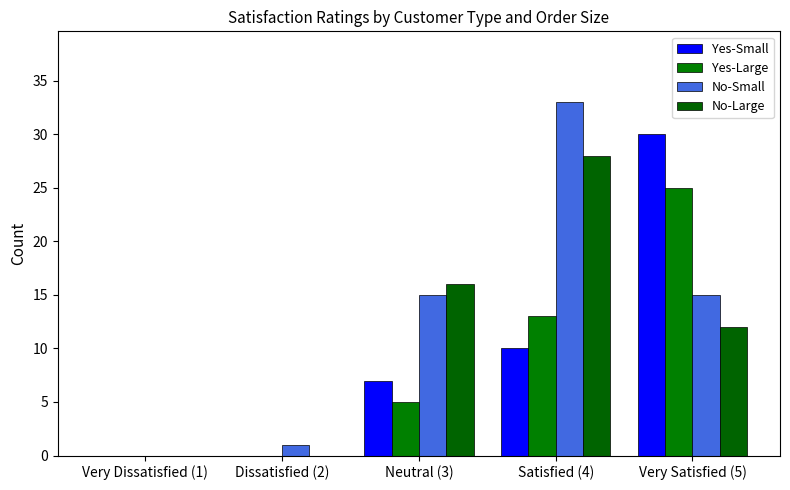

Count the number of data series in this chart.

4